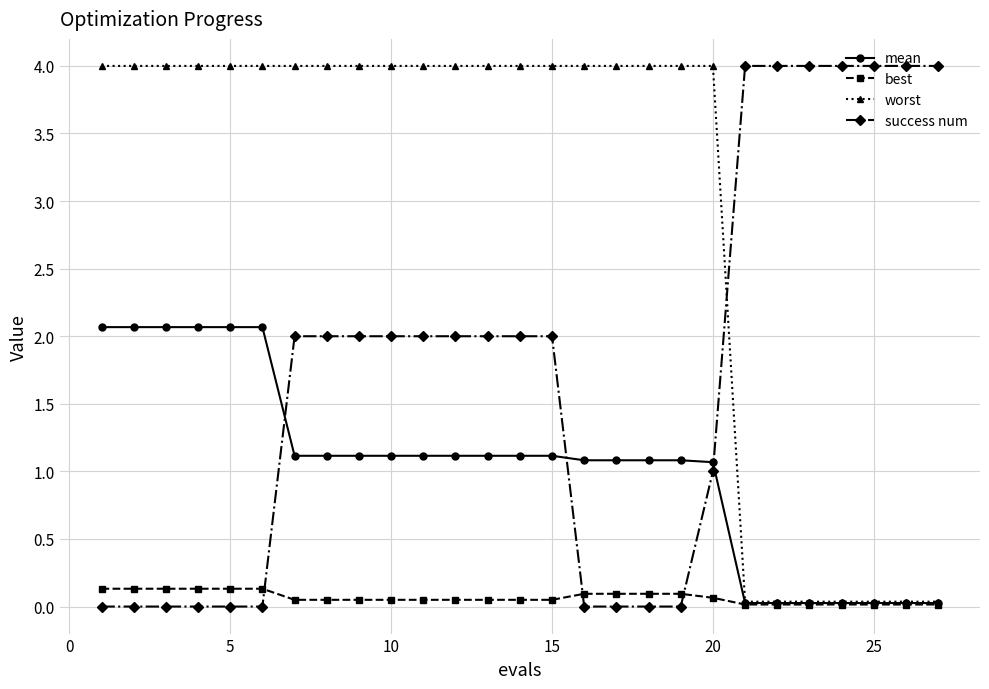

Which series has the largest total across all categories?

worst